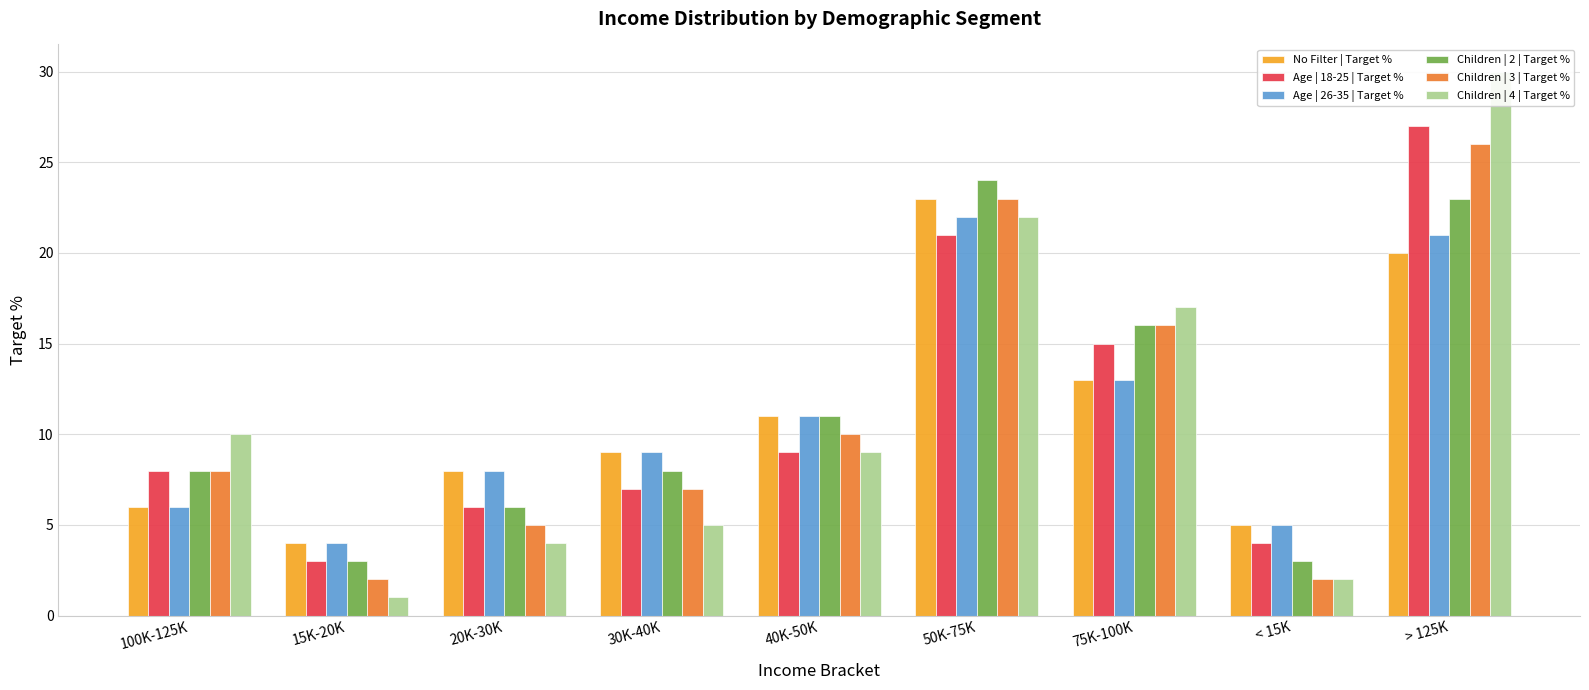

Where is Children | 3 | Target % nearest to the value 14?

75K-100K